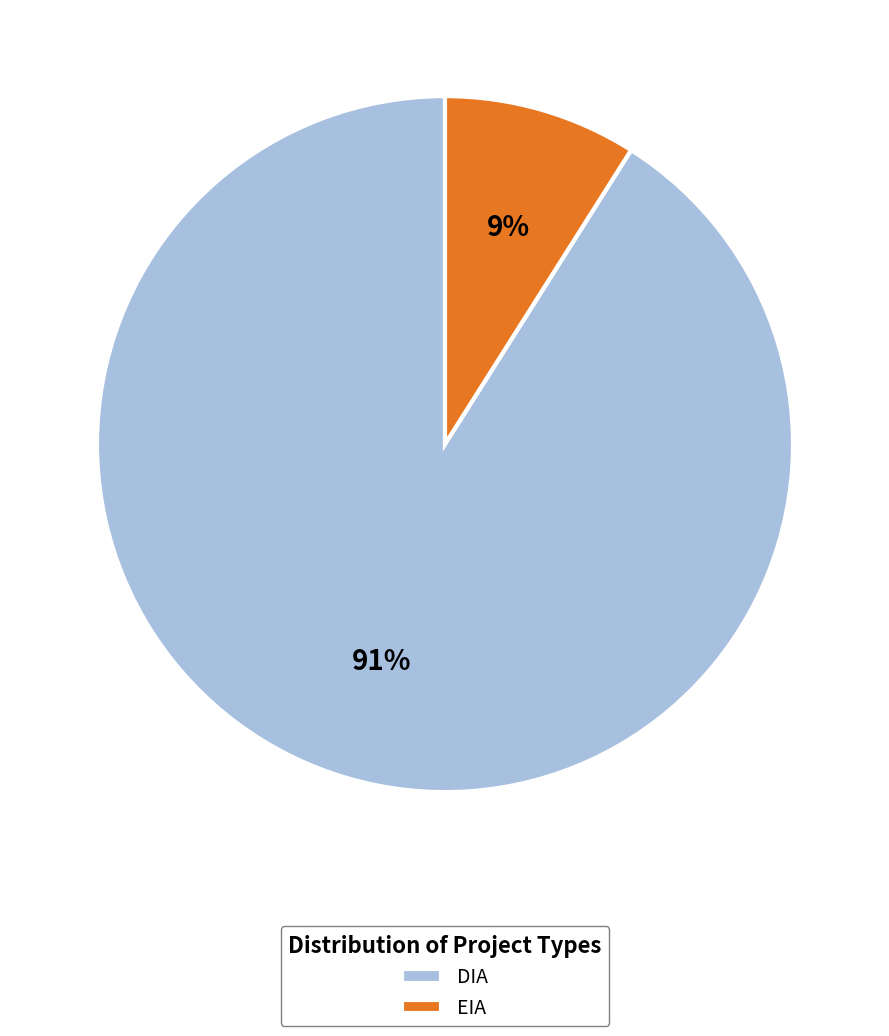

What is the largest slice in the pie chart?

DIA